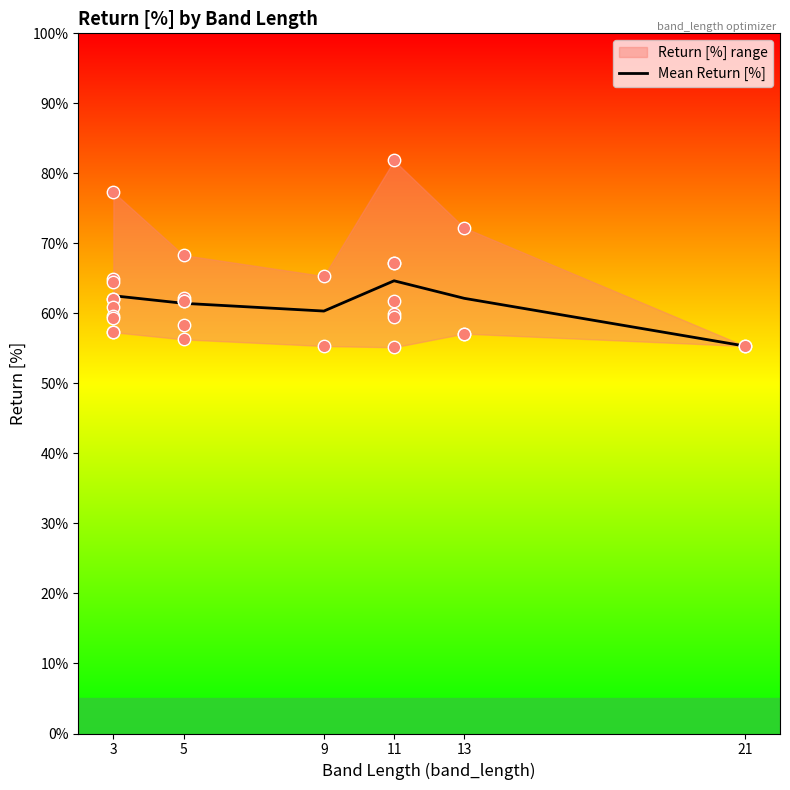

What is the change in value from 3 to 11?

+2.1